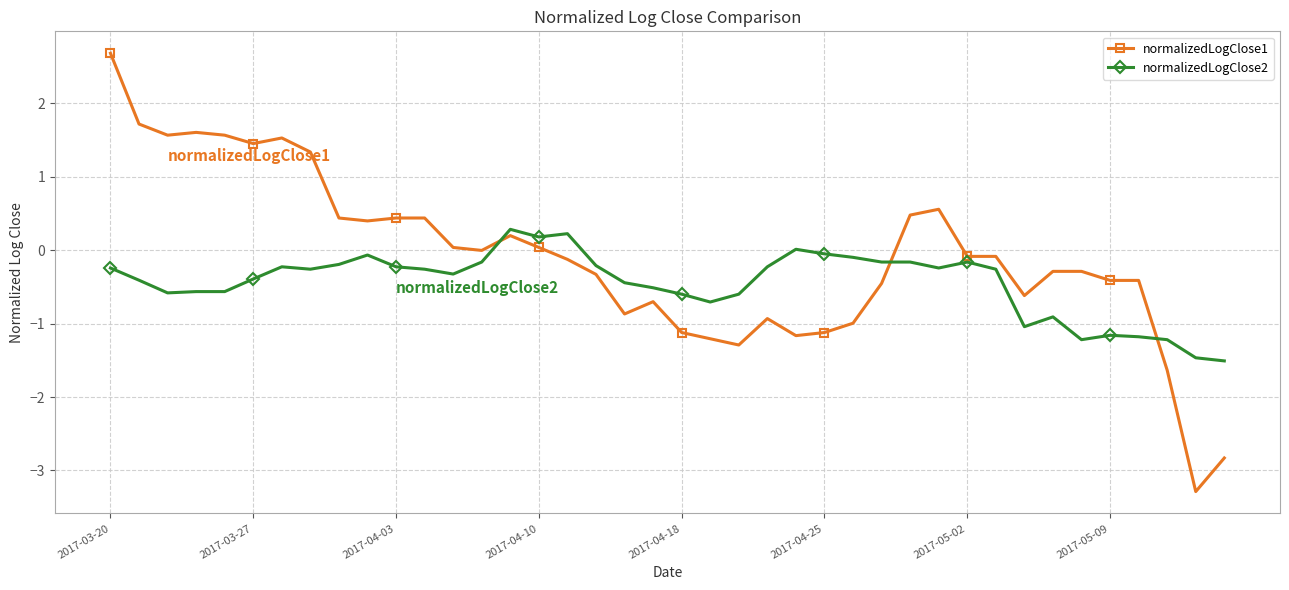

True or false: normalizedLogClose2 and normalizedLogClose1 intersect in this chart.

True